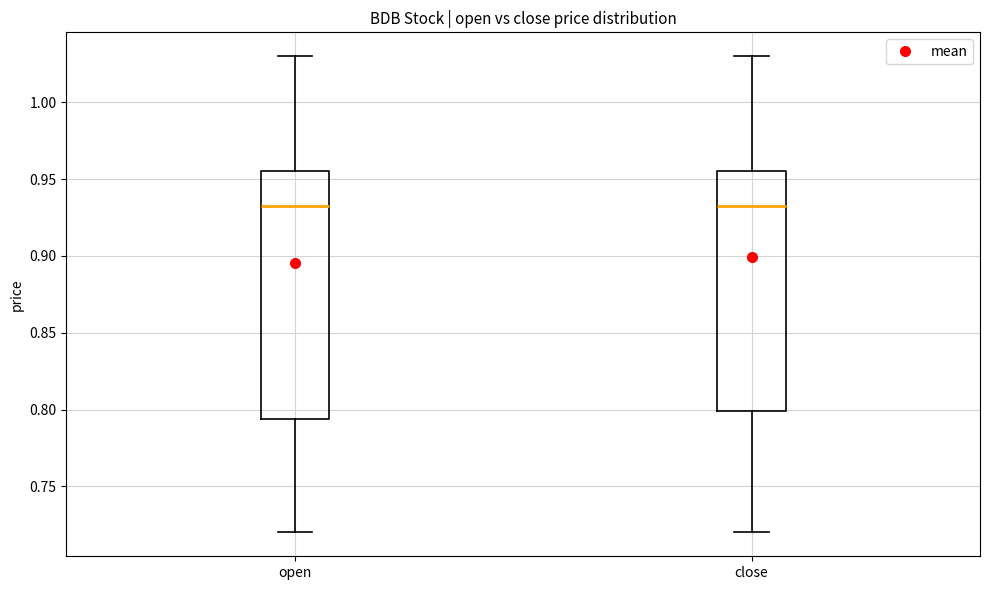

Where does the median line of the box for close sit on the y-axis? The values are not printed on the chart, so give them approximately, as read against the axis.

0.935